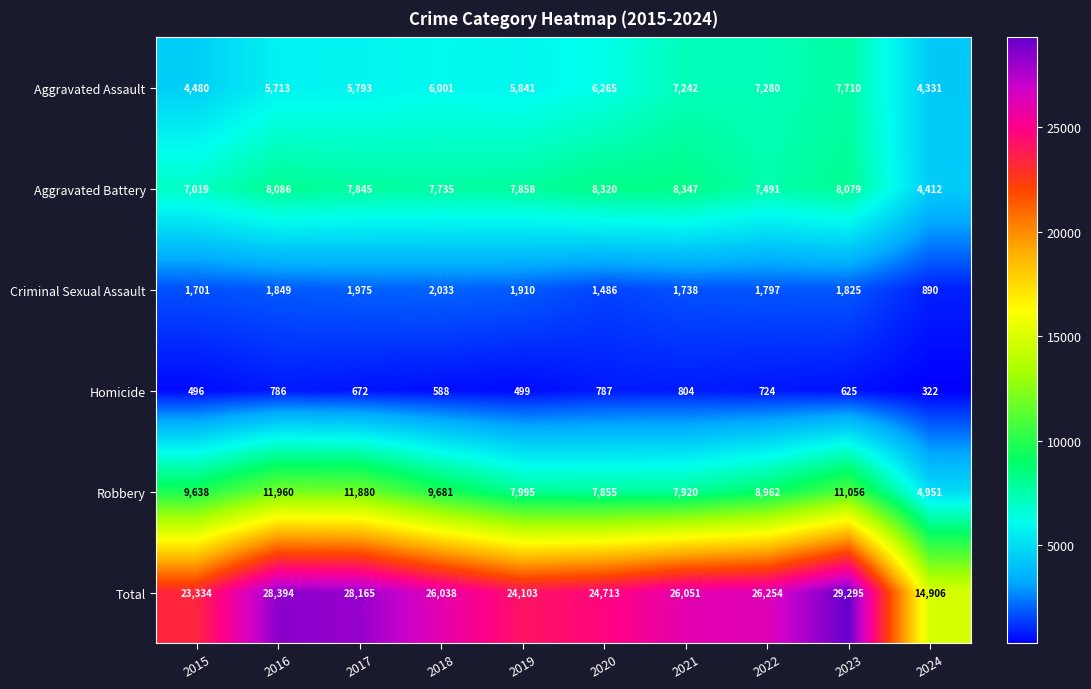

Which series has the widest spread of values?

Total